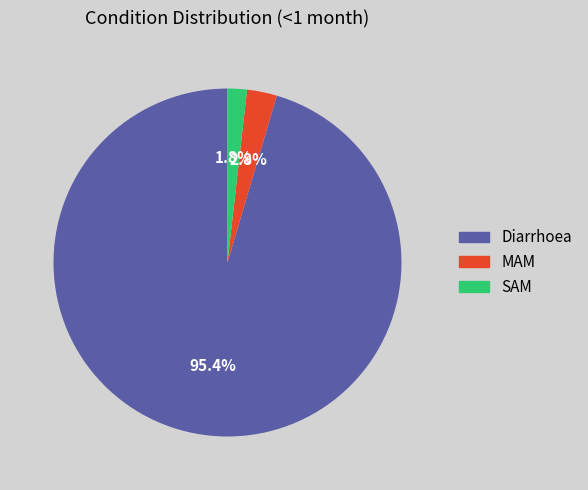

Is the sum of MAM and SAM greater than half?

No